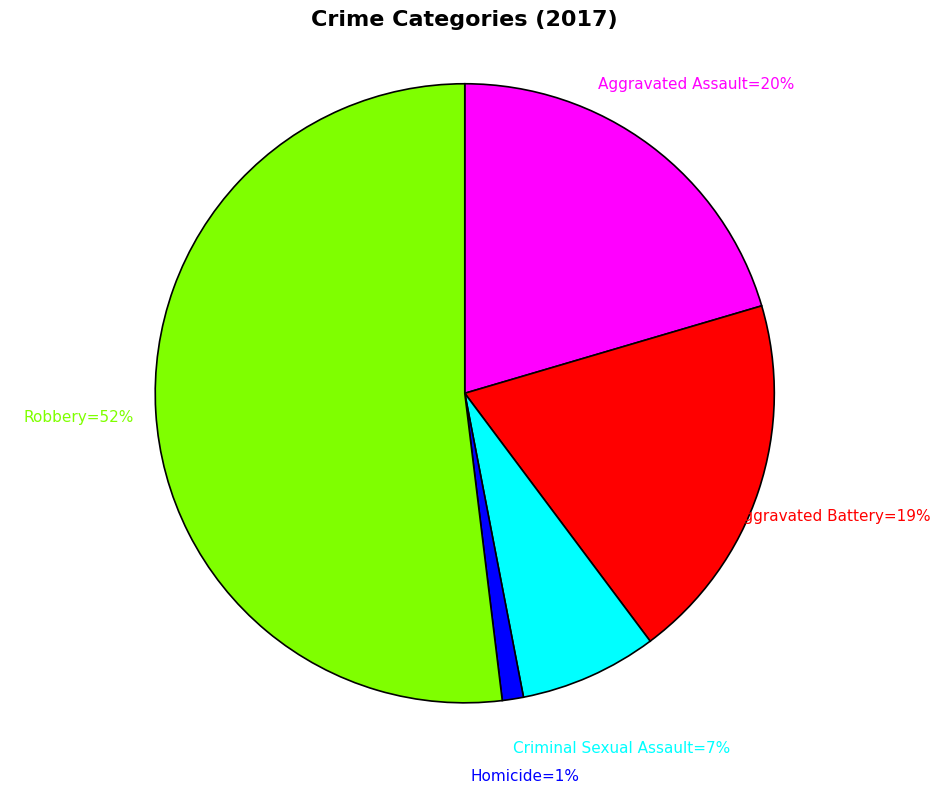

Is there any slice that represents more than half of the pie?

Yes